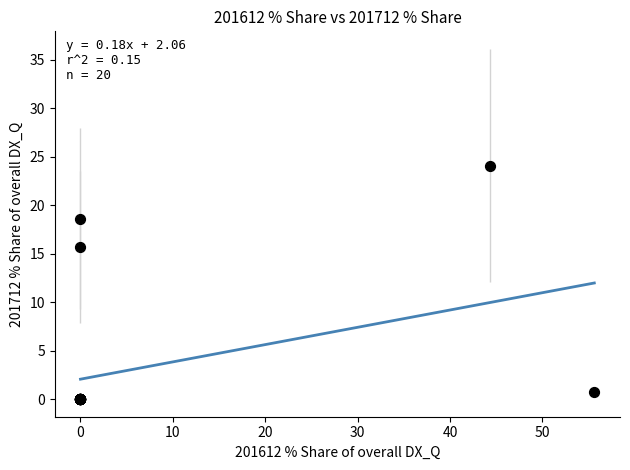

What Y value in the scatter plot is closest to 12?

15.7